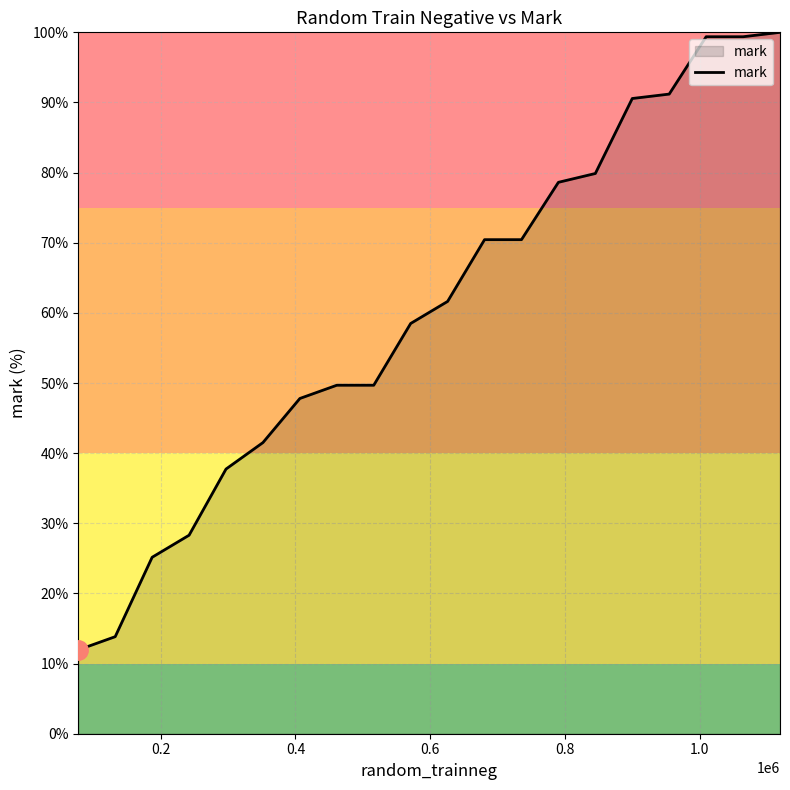

How many lines are shown in the chart?

1